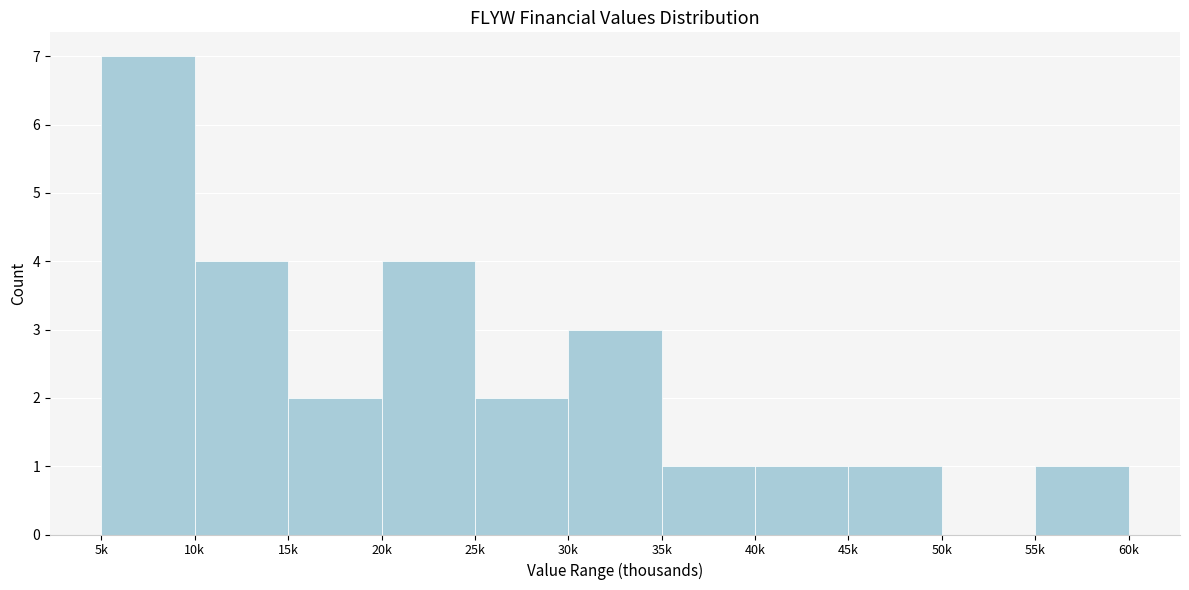

Reading right to left, transcribe all the data shown in this chart.

55k=1	50k=0	45k=1	40k=1	35k=1	30k=3	25k=2	20k=4	15k=2	10k=4	5k=7